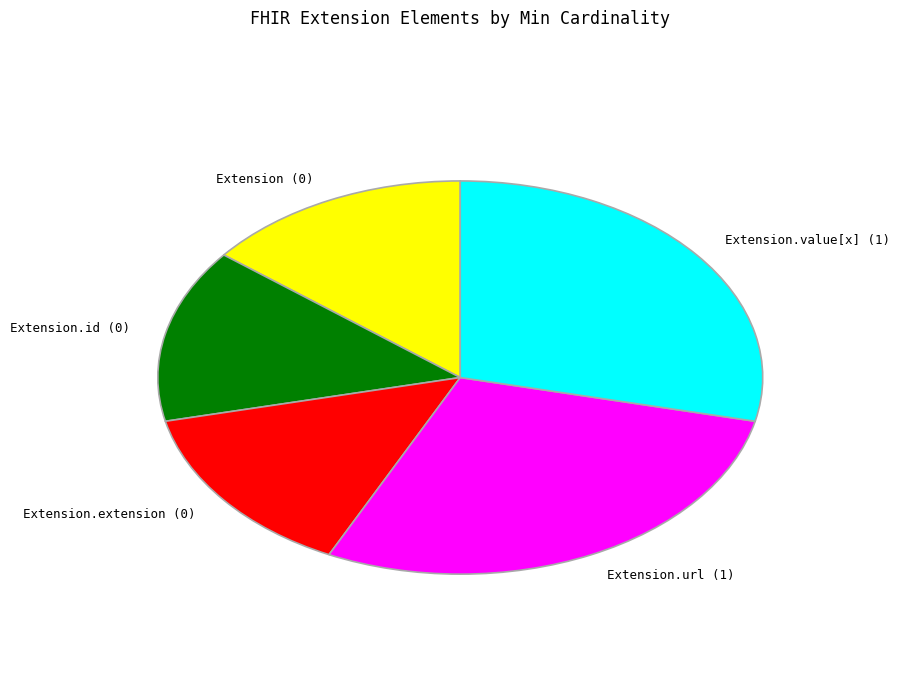

Is it true that Extension is 11% of the pie?

False